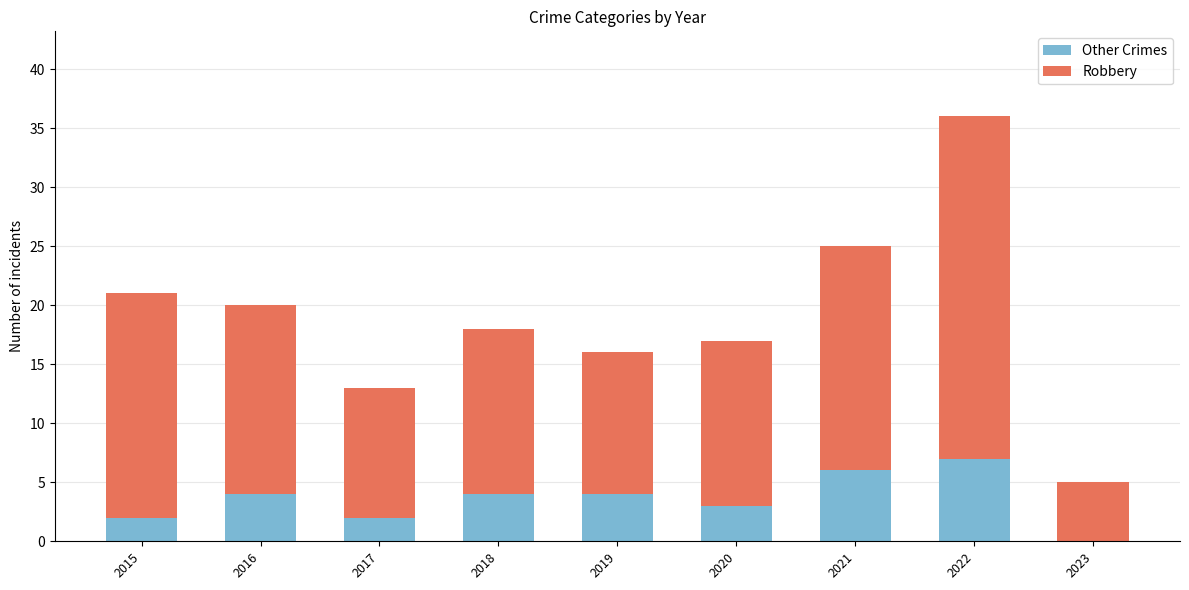

What is the total value across all series at 2016?

20